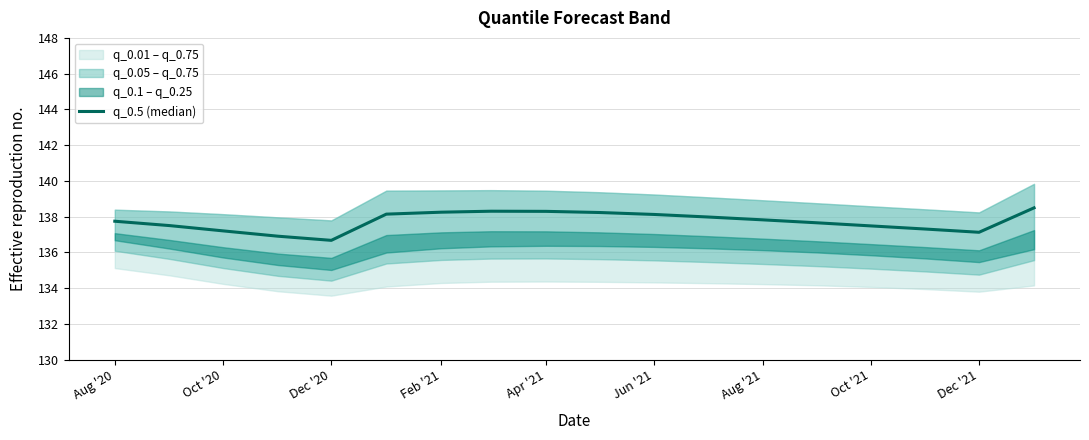

Is this an area chart (filled region under the line)?

No